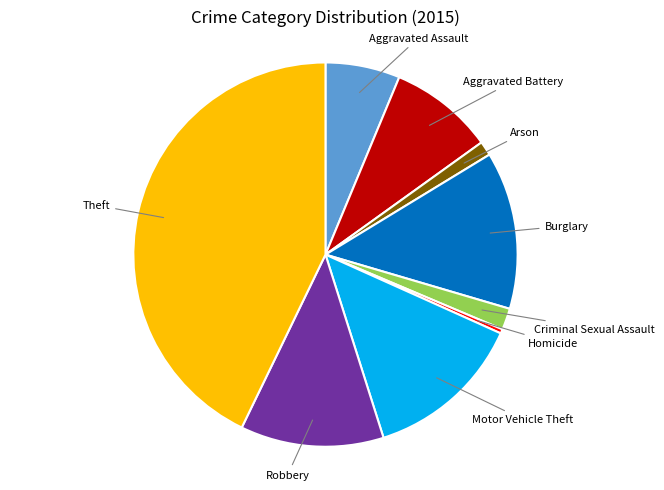

Is there a majority slice in this chart?

No